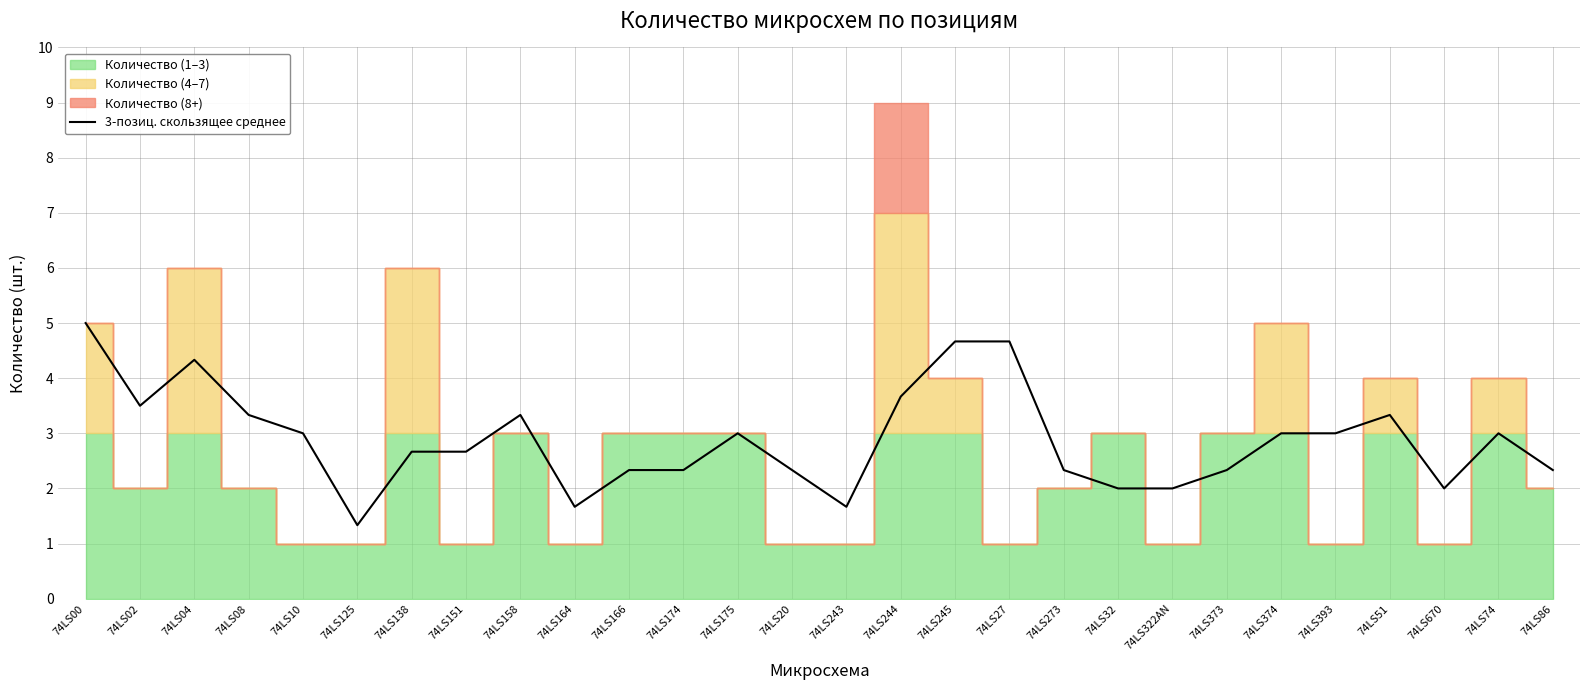

Count the number of categories in the chart.

28